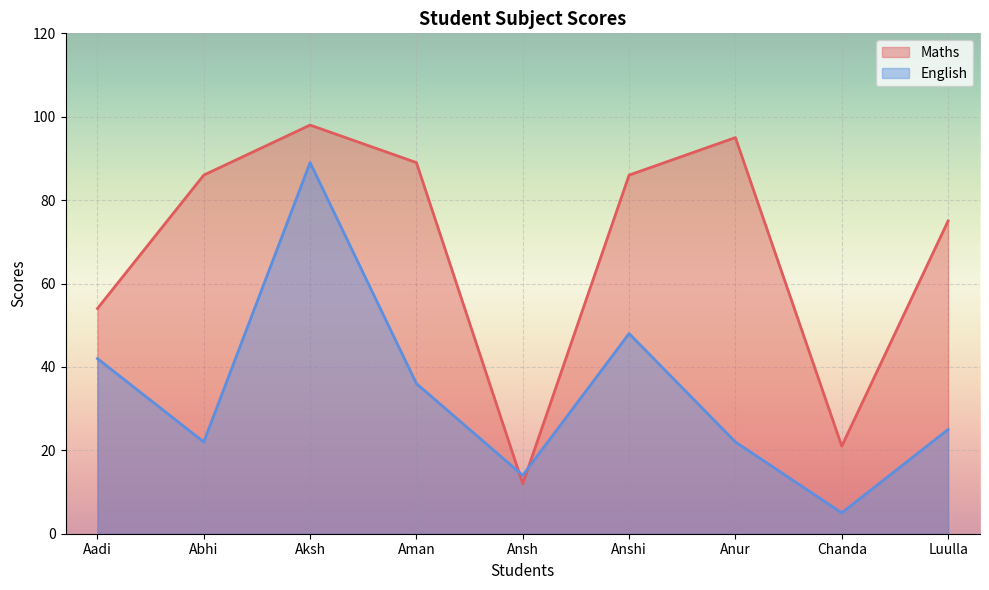

The English series shows 5 at Chanda. True or false?

True